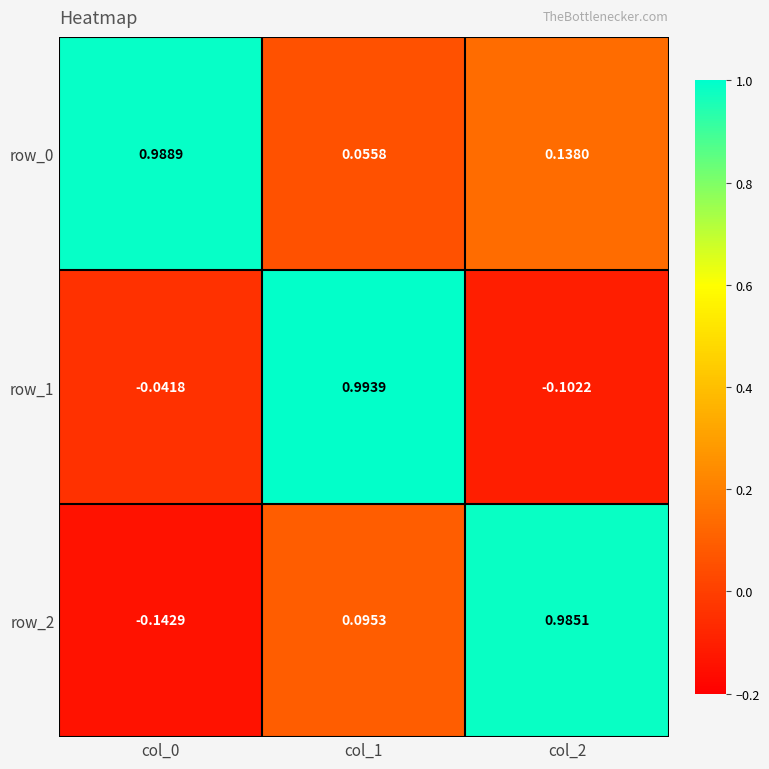

What is the sum of the row_2 values at col_2 and col_1?

1.1